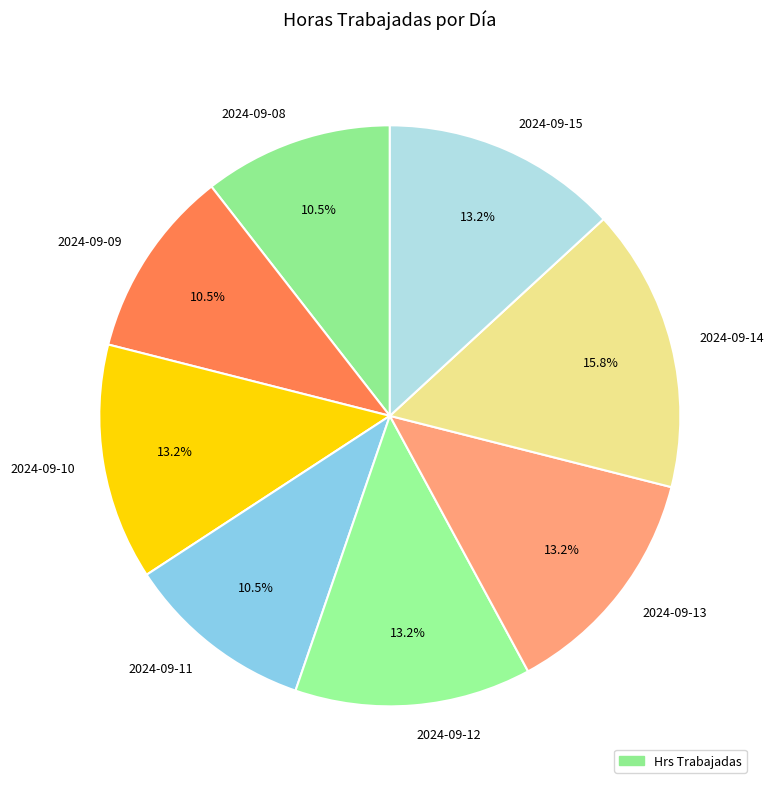

Which slice is the largest?

2024-09-14